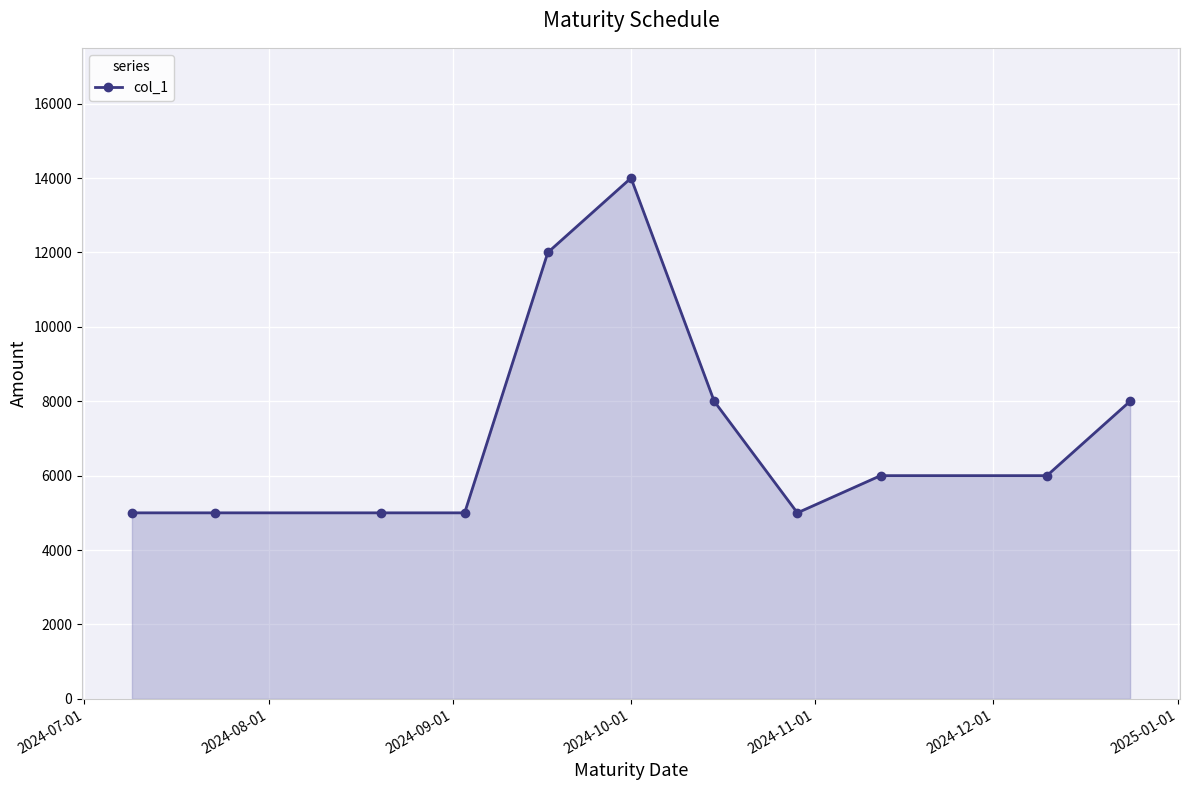

Count the number of categories in the chart.

11